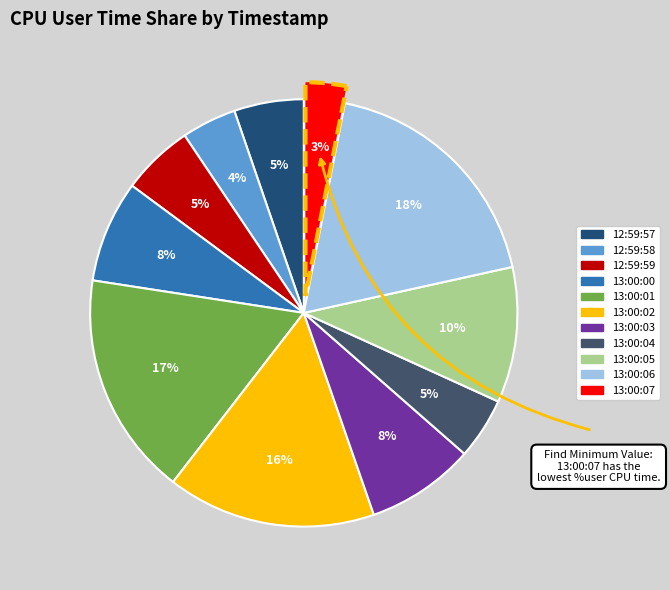

To the nearest percent, what is the difference between the largest and smallest slice percentages?

15%